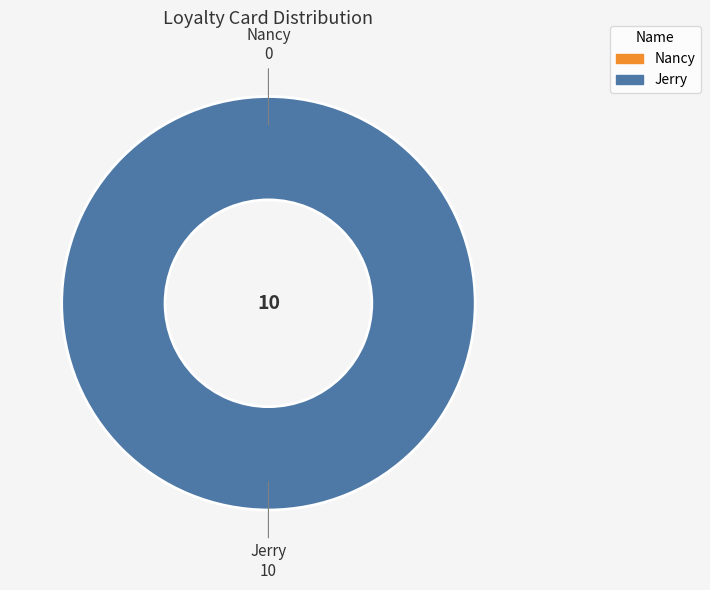

Count the number of slices in the pie.

2